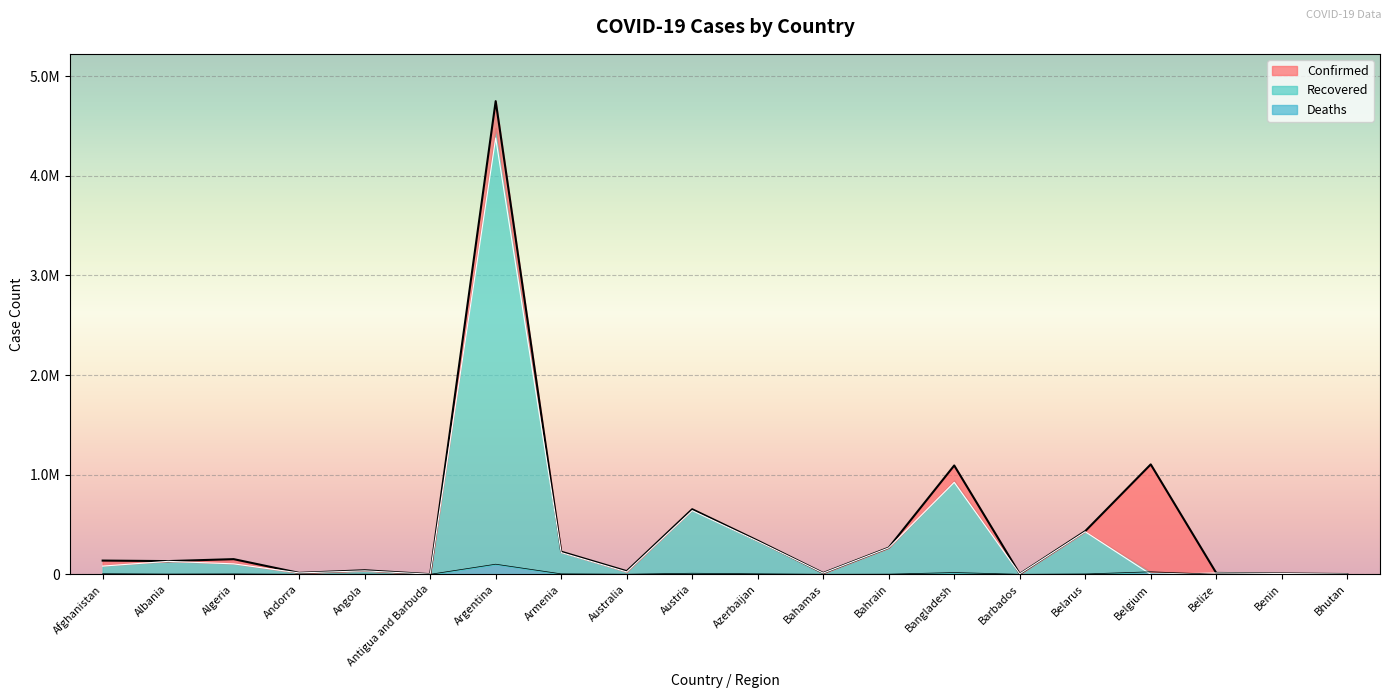

True or false: Confirmed and Deaths cross at least once.

False